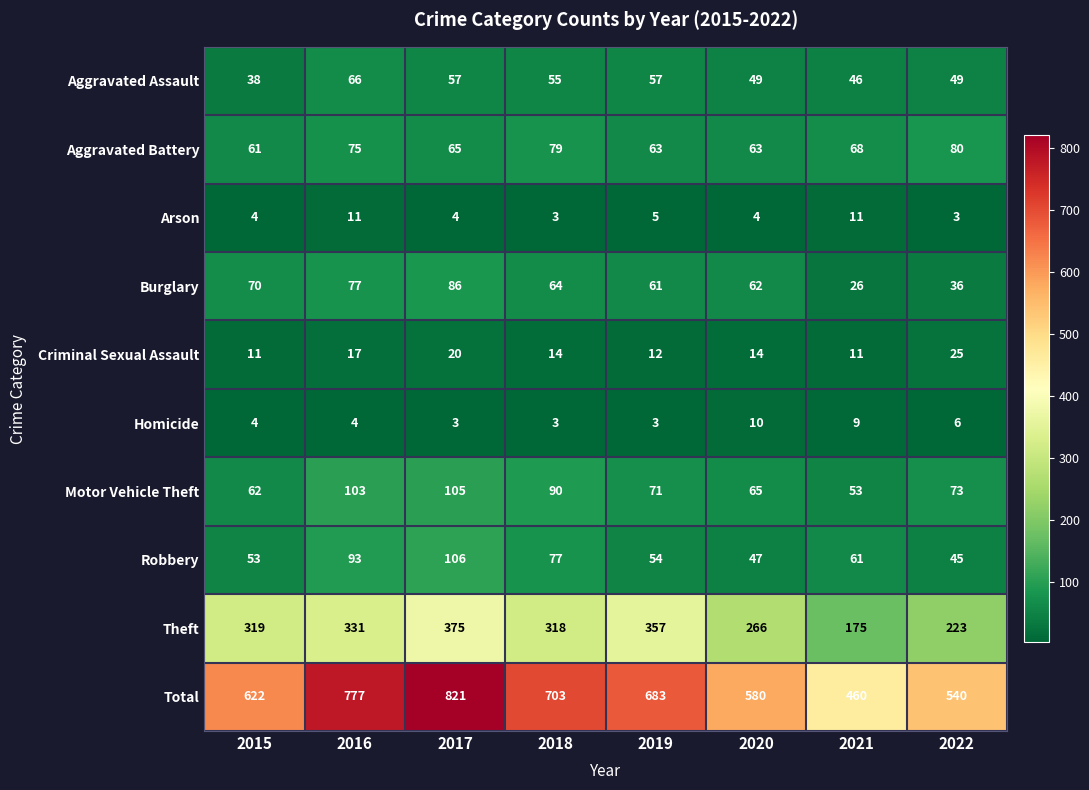

How many distinct data groups are displayed?

10